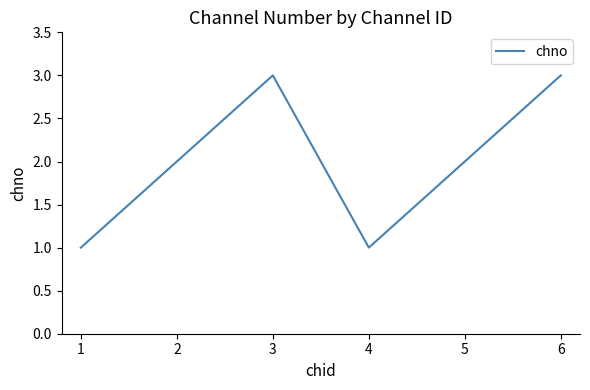

What is the change in value from 1 to 2?

+1